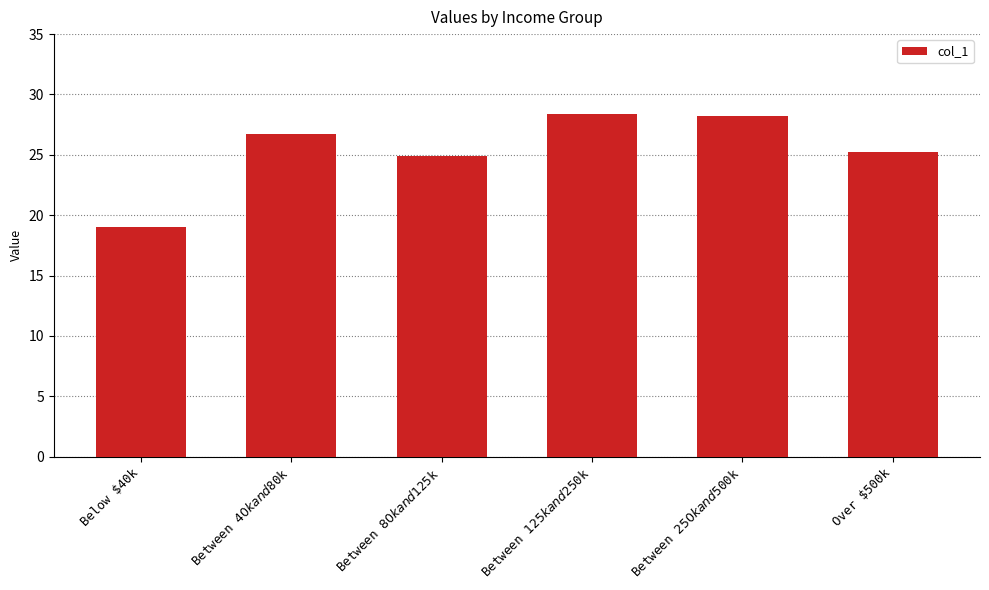

At which category does the chart reach its minimum across all series?

Below $40k